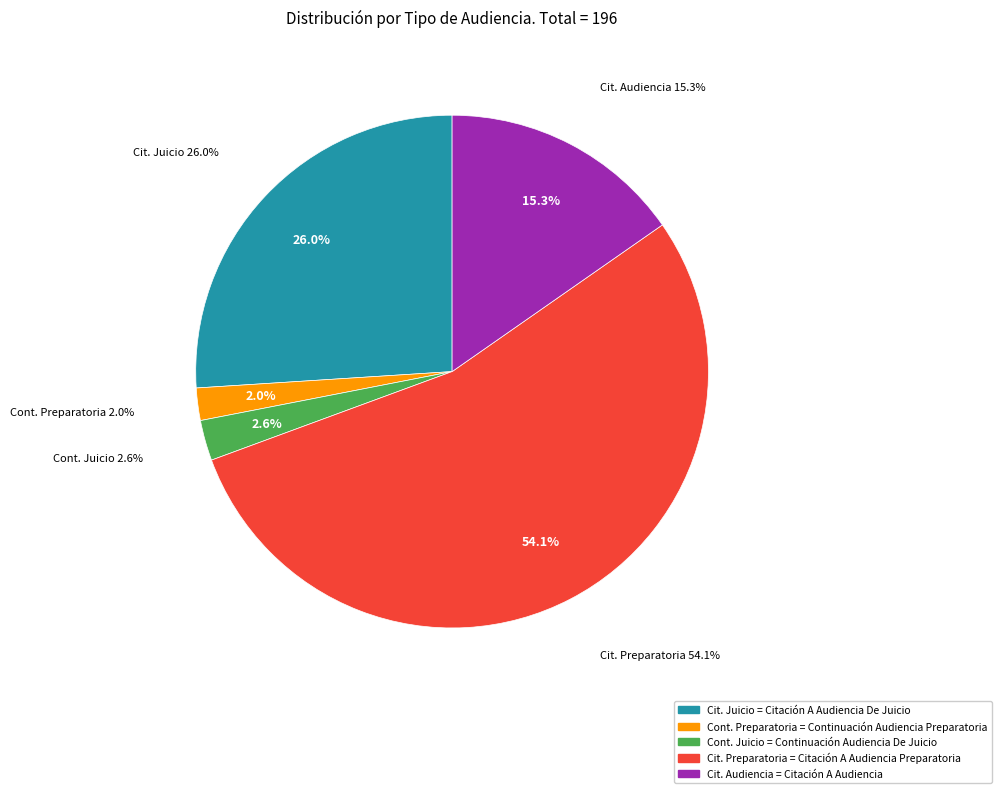

Approximately how many times larger is the value at Citación A Audiencia Preparatoria compared to Continuación Audiencia Preparatoria?

26.5